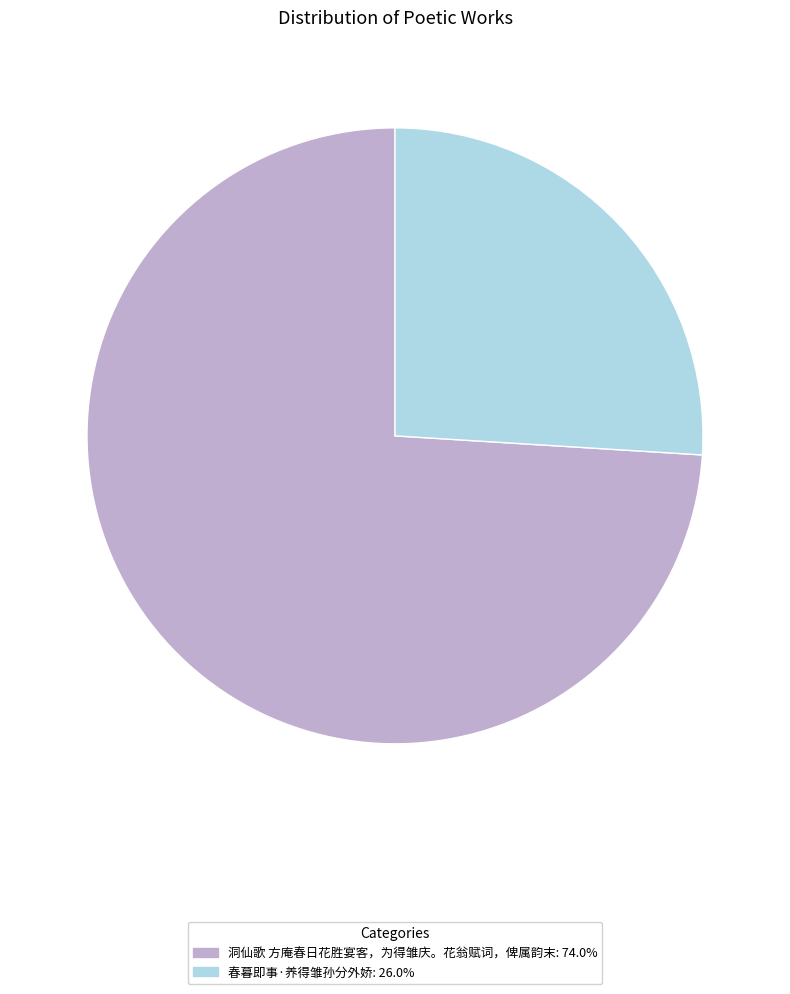

Is there a majority slice in this chart?

Yes